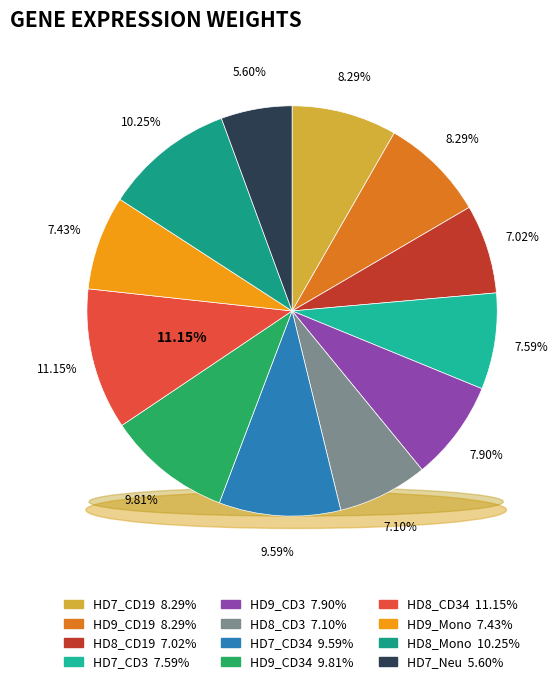

To the nearest percent, what is the difference between the HD8_CD3 and HD9_CD34 slice percentages?

3%